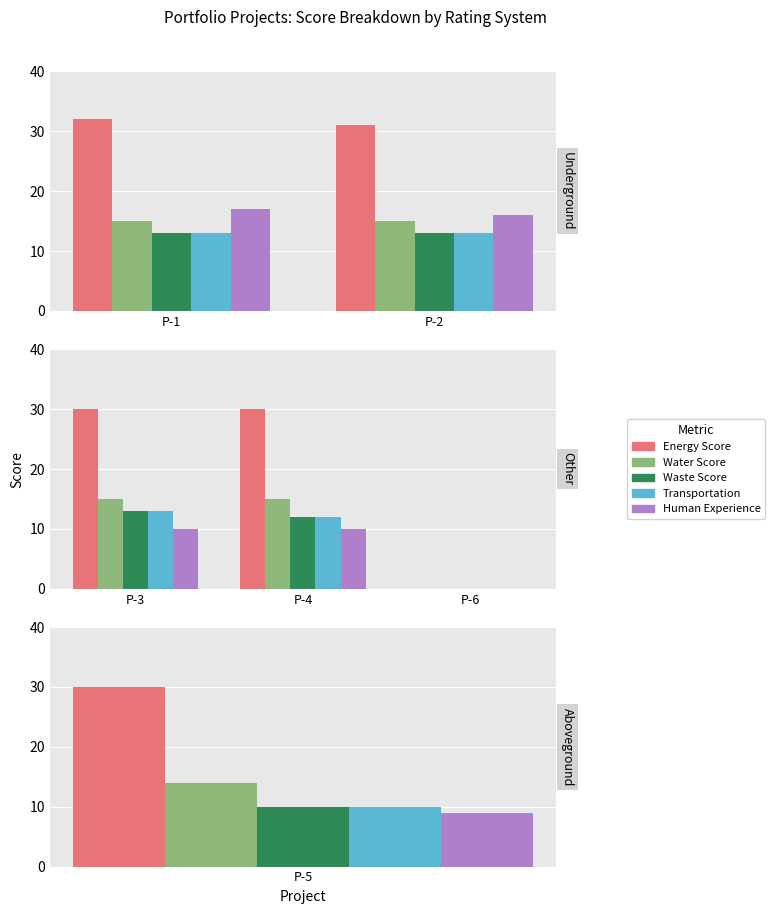

Which series has the largest total across all categories?

Energy Score